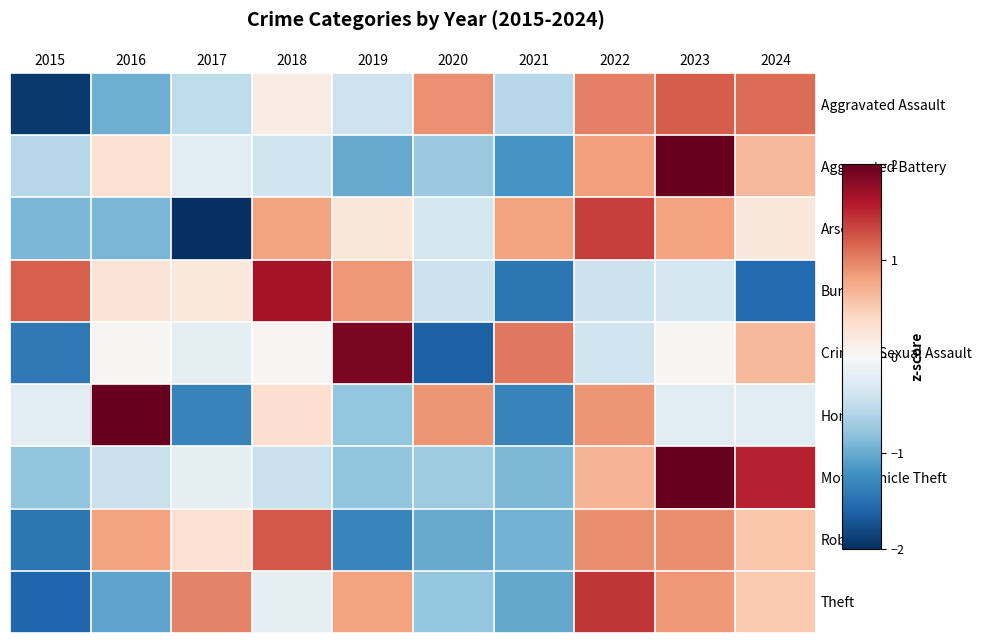

Rank the series at 2022 from lowest to highest value.

Burglary, Criminal Sexual Assault, Motor Vehicle Theft, Aggravated Battery, Homicide, Robbery, Aggravated Assault, Arson, Theft